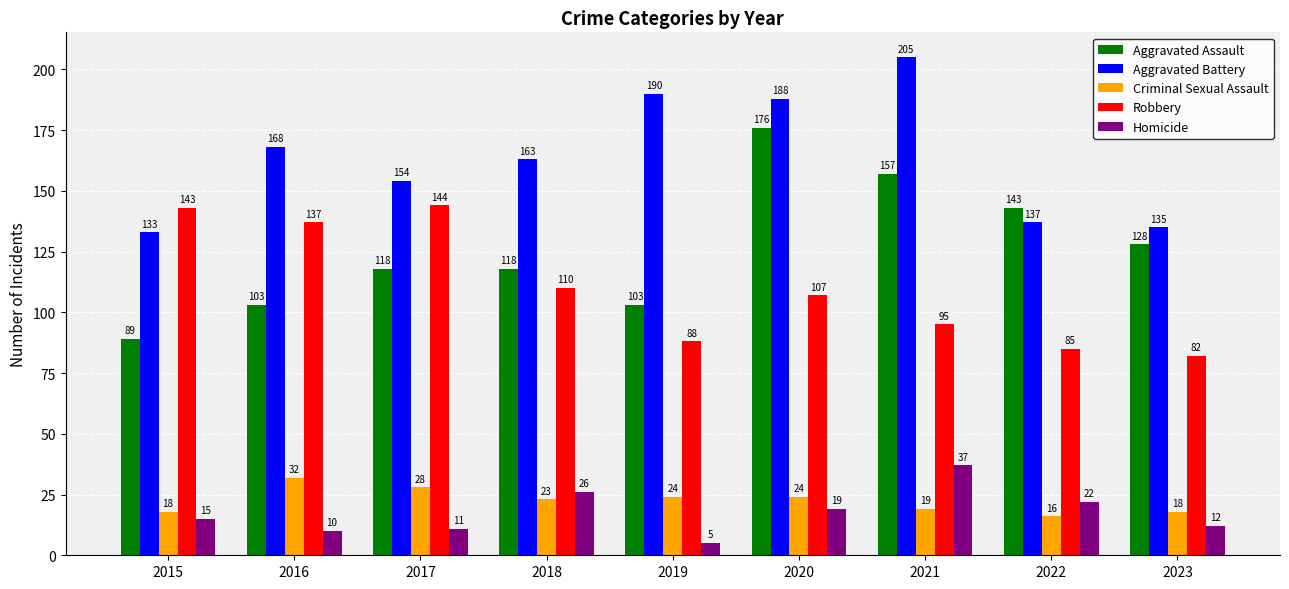

How many bars are there in total?

45